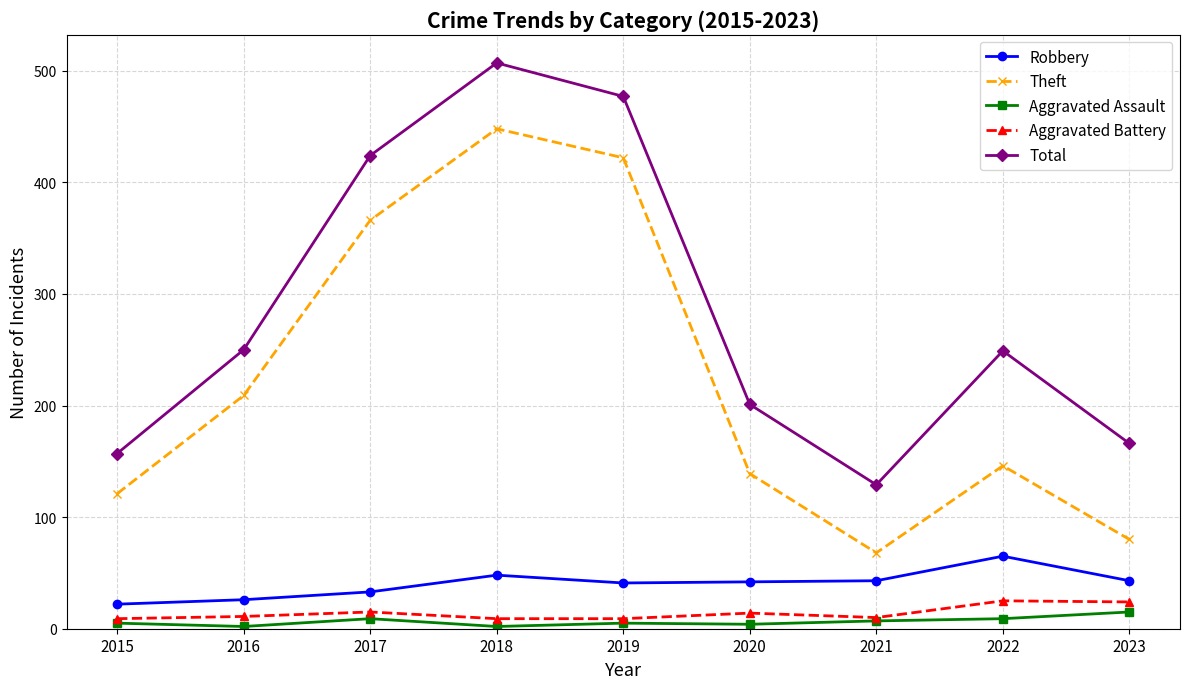

At which label does Total first exceed 249?

2016